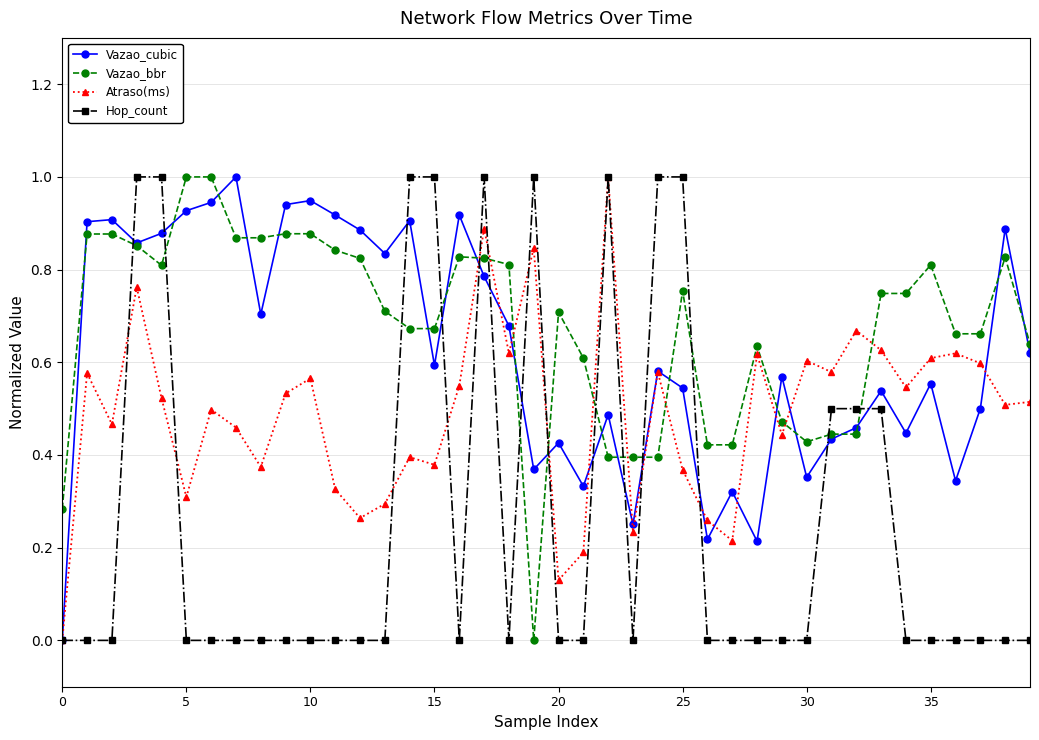

What is the maximum value shown in the chart?

1.0